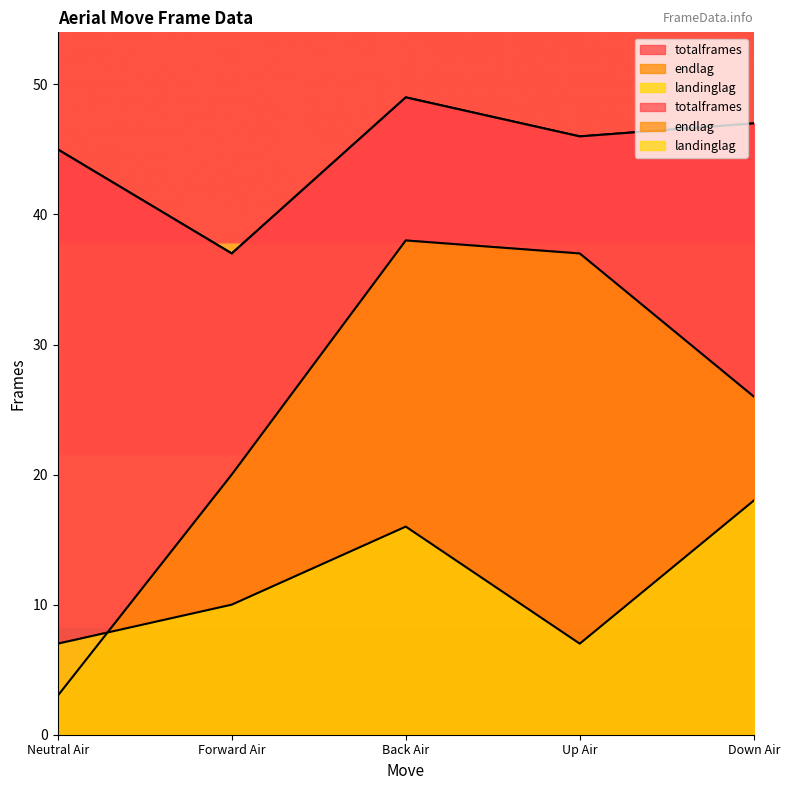

True or false: totalframes has more than 0 points higher than both neighbors.

True